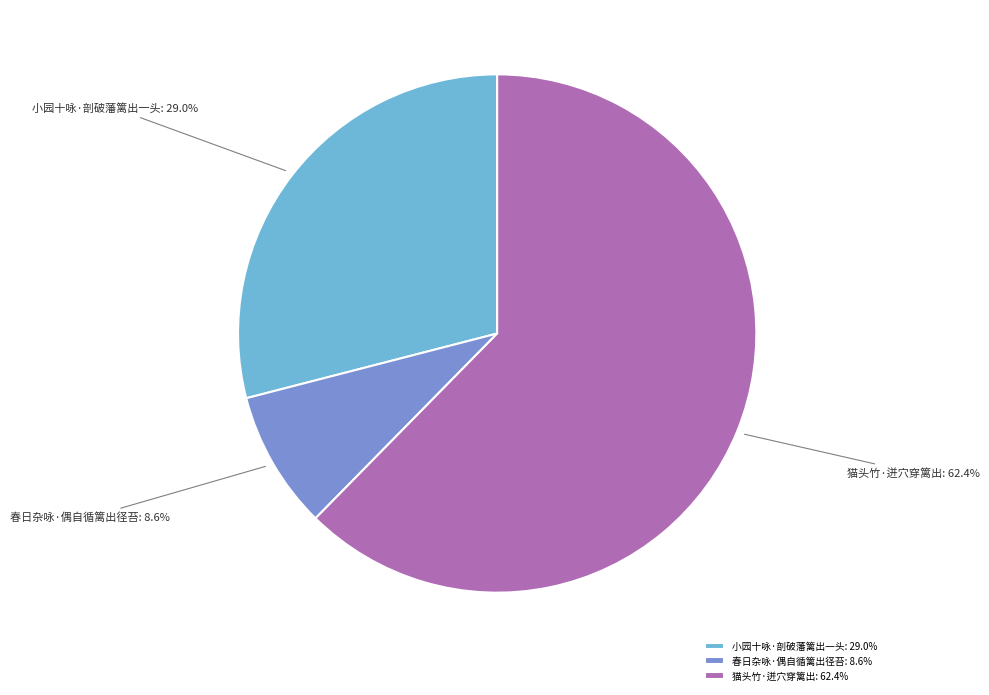

To the nearest percent, what is the difference between the 猫头竹·迸穴穿篱出 and 小园十咏·剖破藩篱出一头 slice percentages?

33%